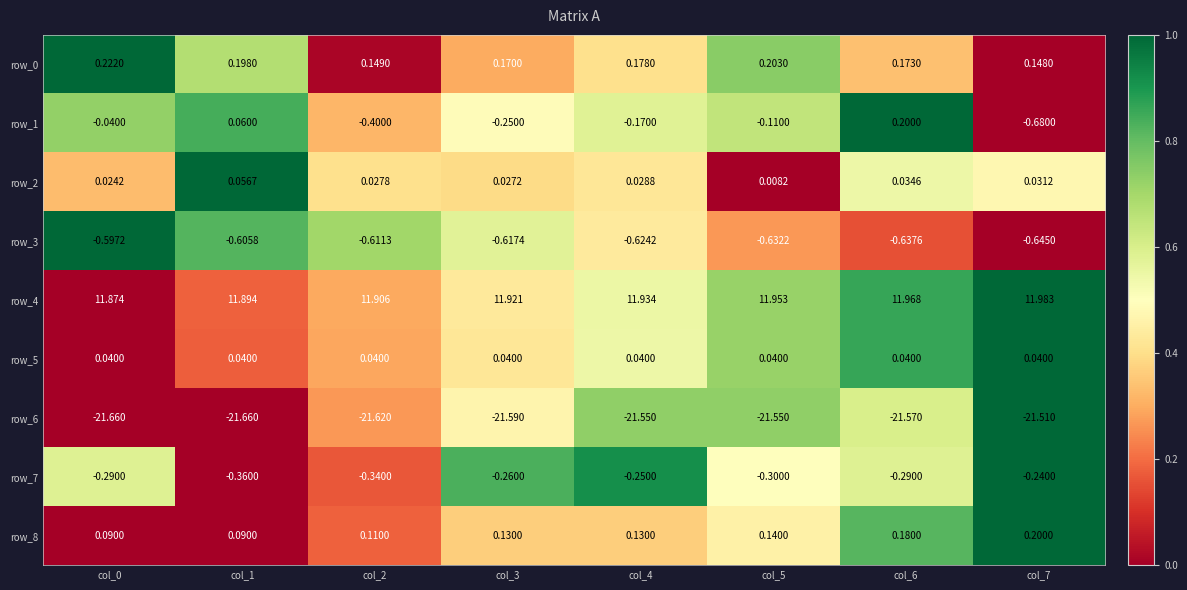

Is the value of row_4 at col_1 greater than the value of row_7 at col_0?

Yes